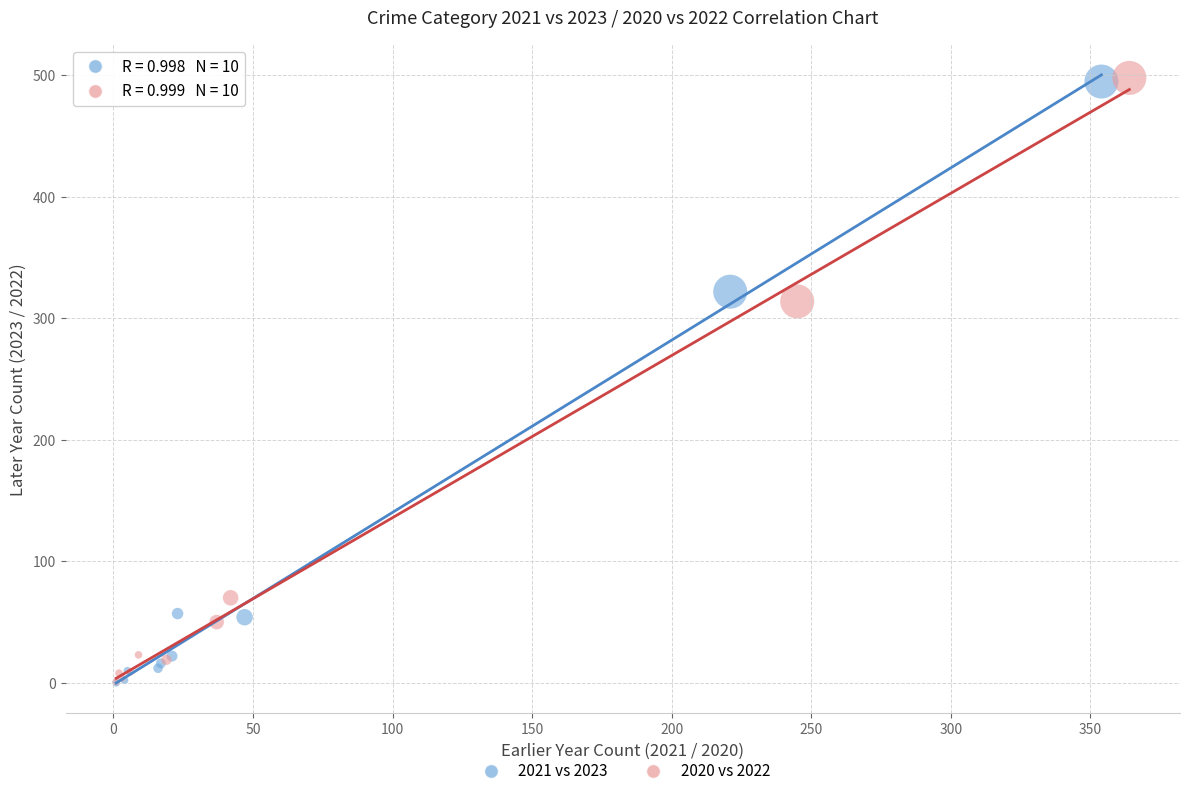

Which series has the largest Y range (max minus min)?

2020 vs 2022